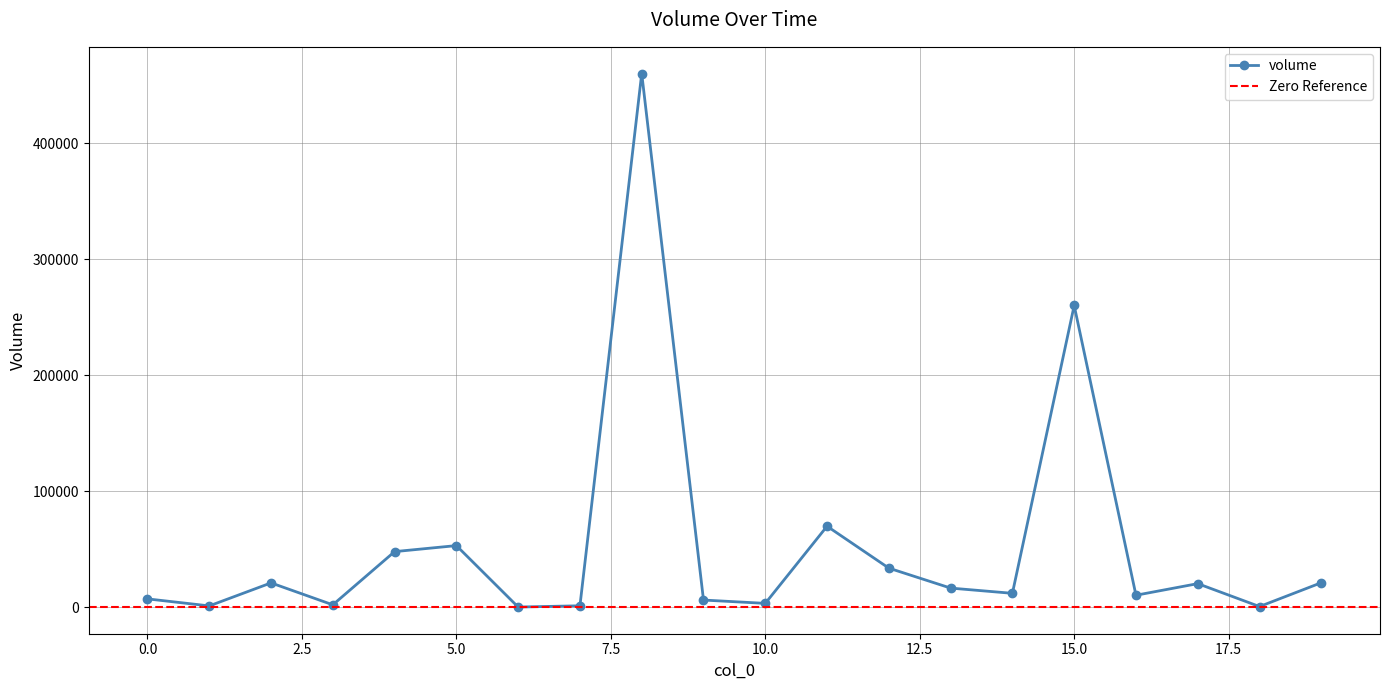

List the labels in order of value, largest first.

8, 15, 11, 5, 4, 12, 19, 2, 17, 13, 14, 16, 0, 9, 10, 3, 7, 1, 18, 6